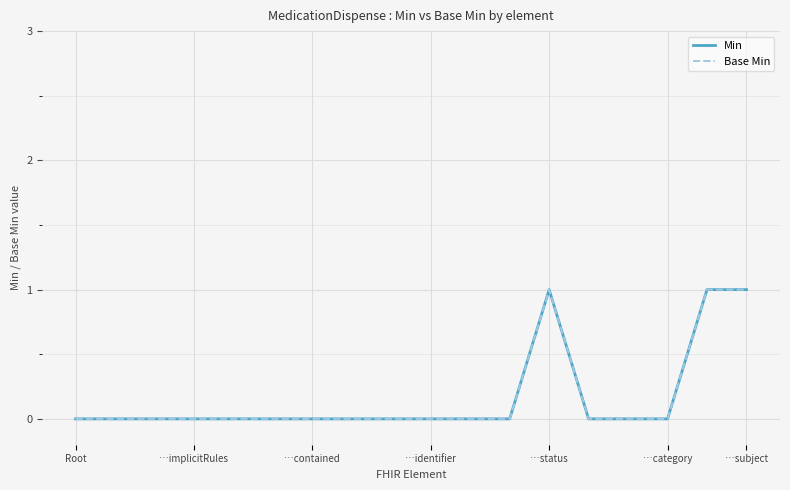

True or false: Min has more than 0 points higher than both neighbors.

True